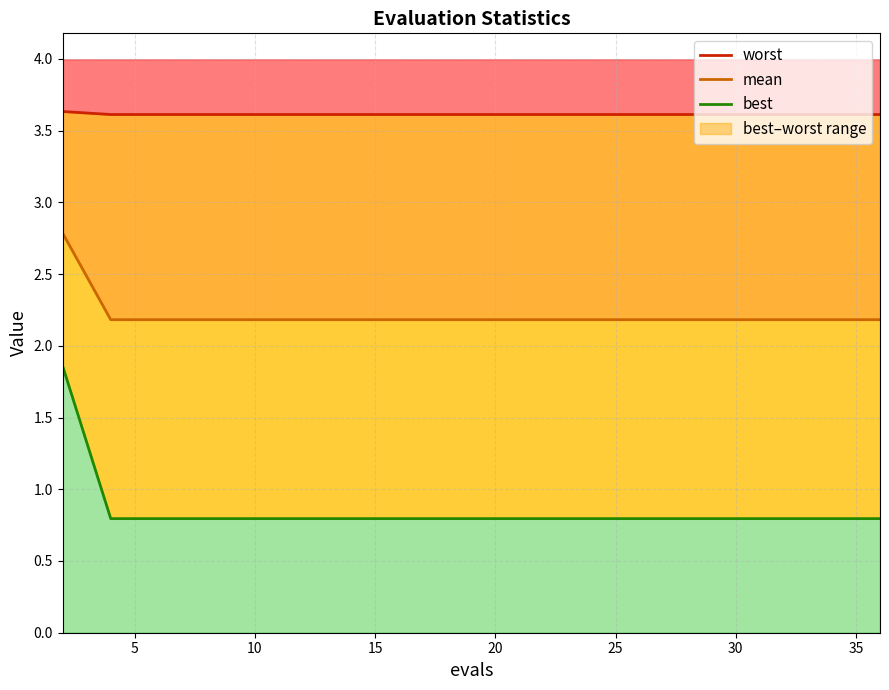

What is the total value across all series at 15?

6.6